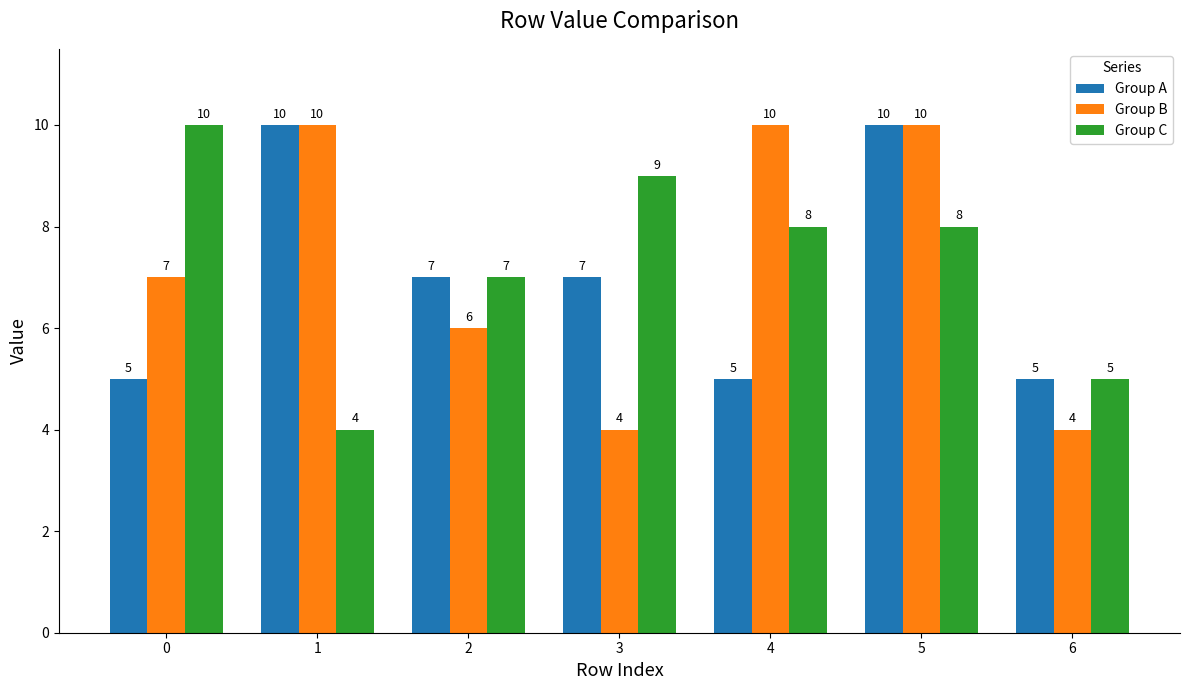

What is the maximum value for Group A?

10